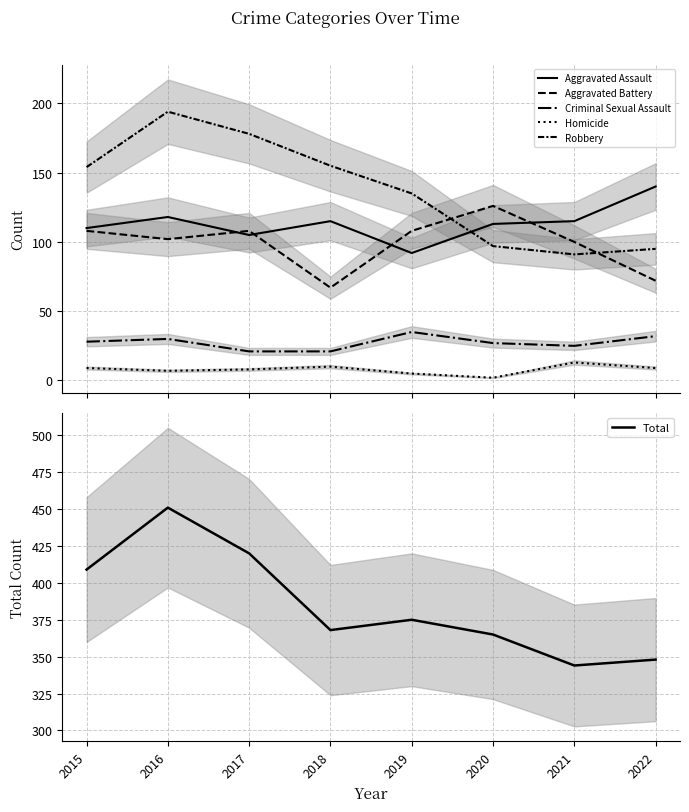

What is the approximate value of Aggravated Assault at 2022?

140